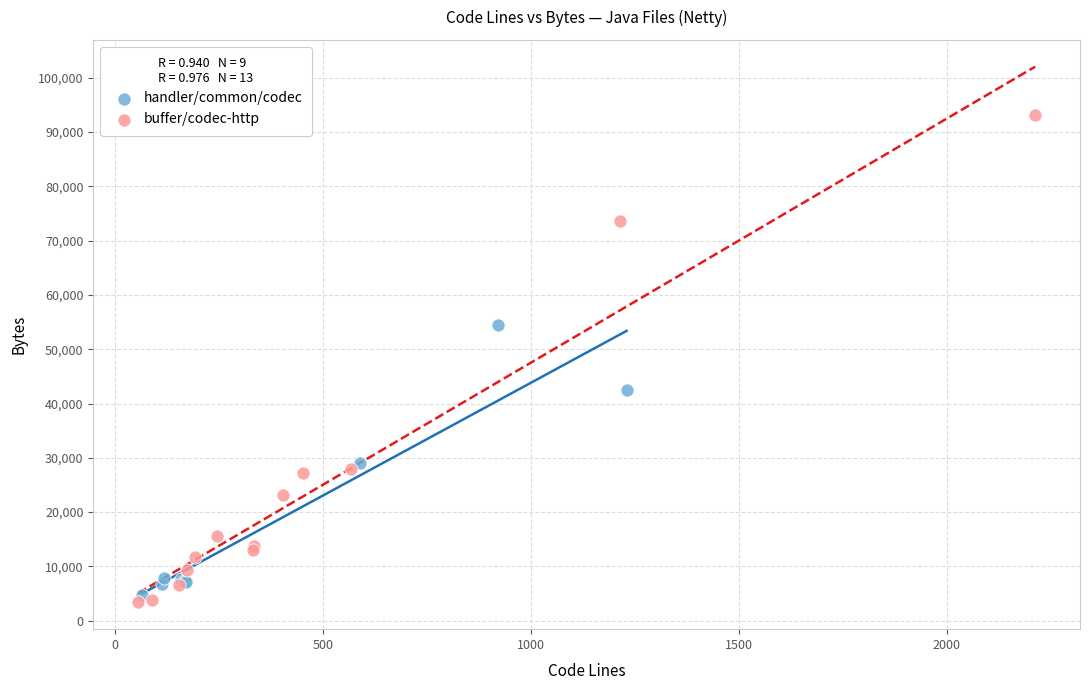

Which series contains the highest Y value?

buffer/codec-http